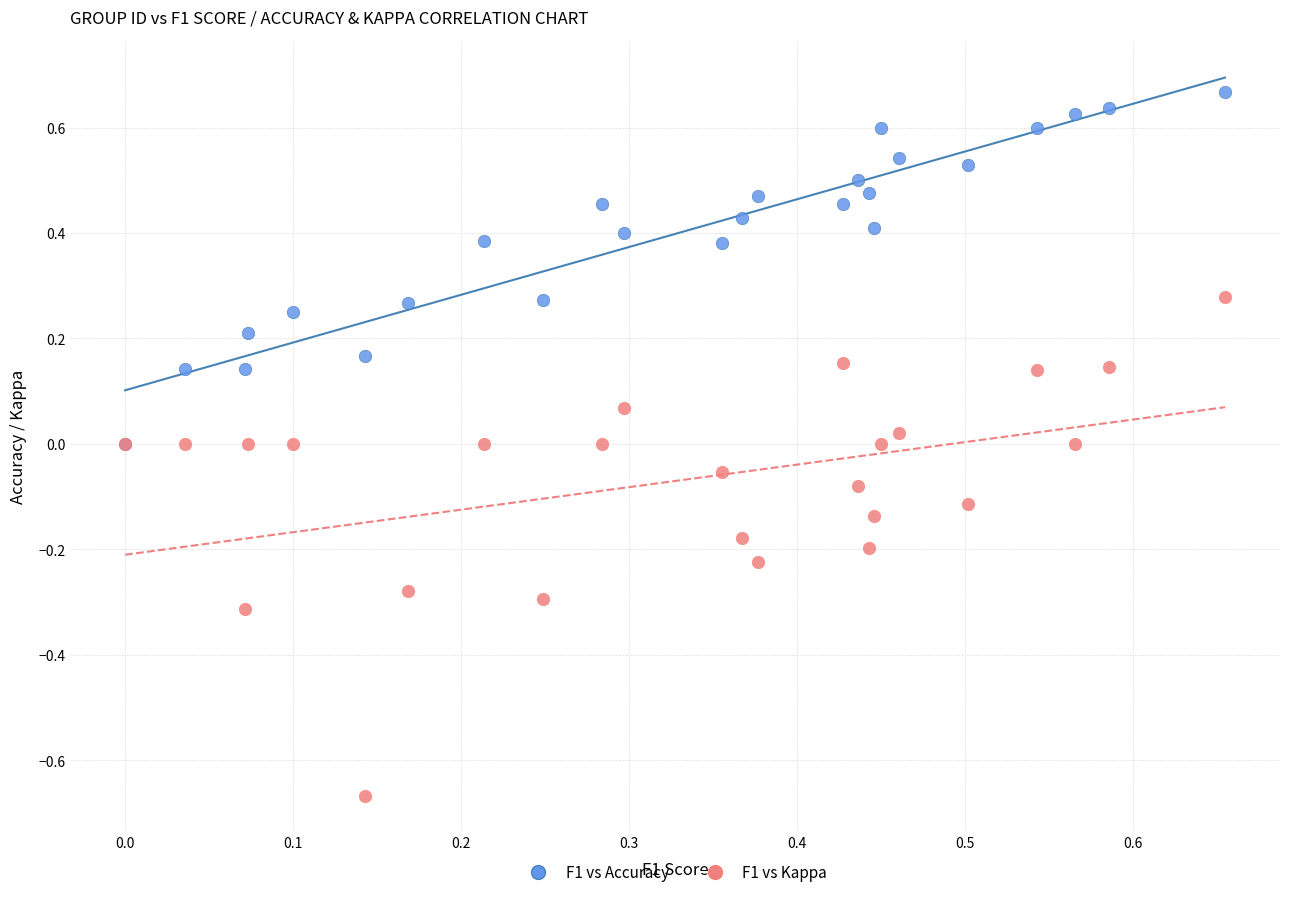

Which series contains the lowest Y value?

F1 vs Kappa